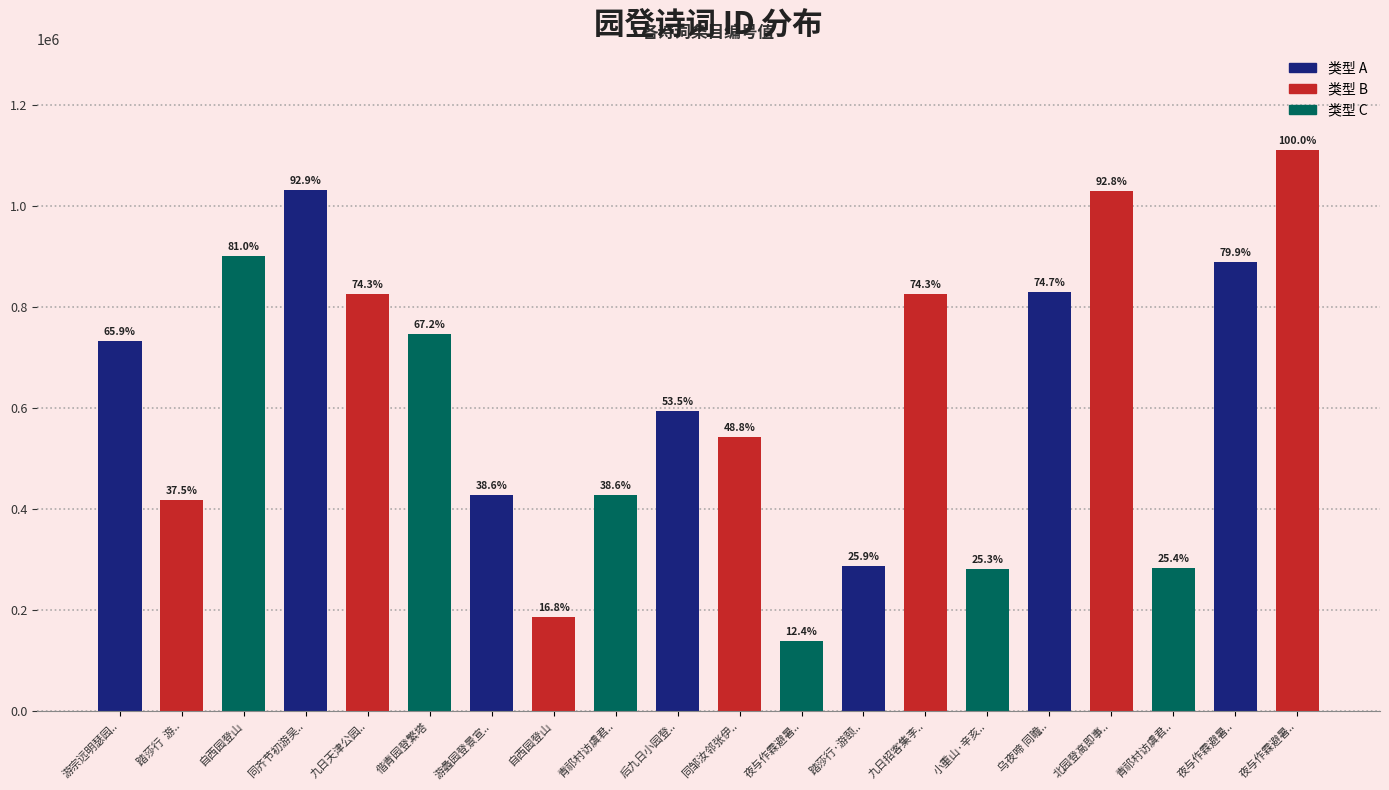

Which label corresponds to the smallest value in the chart?

夜与作霖避暑..